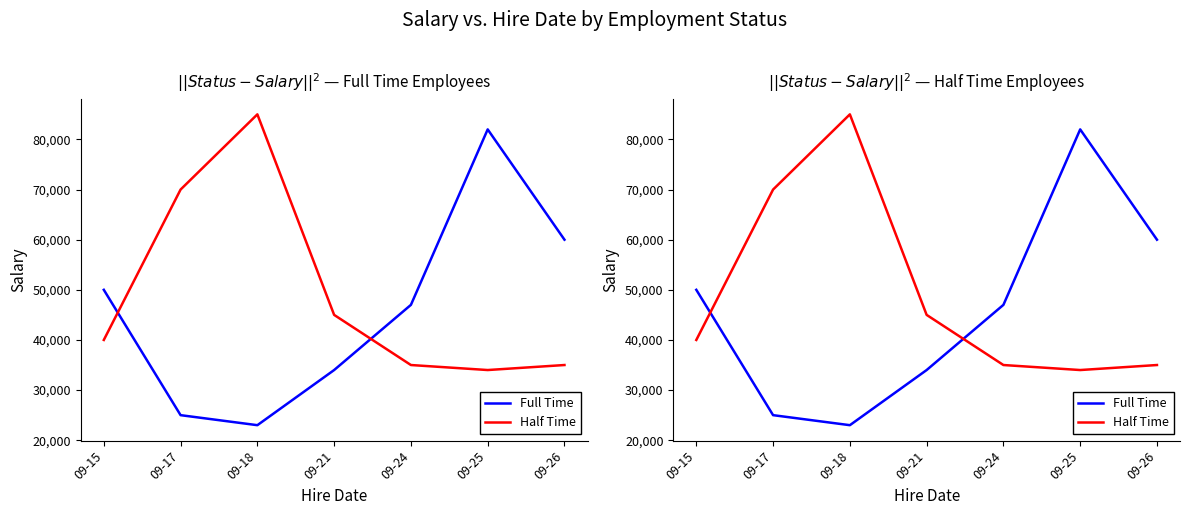

What is the total value across all series at 09-18?

108000